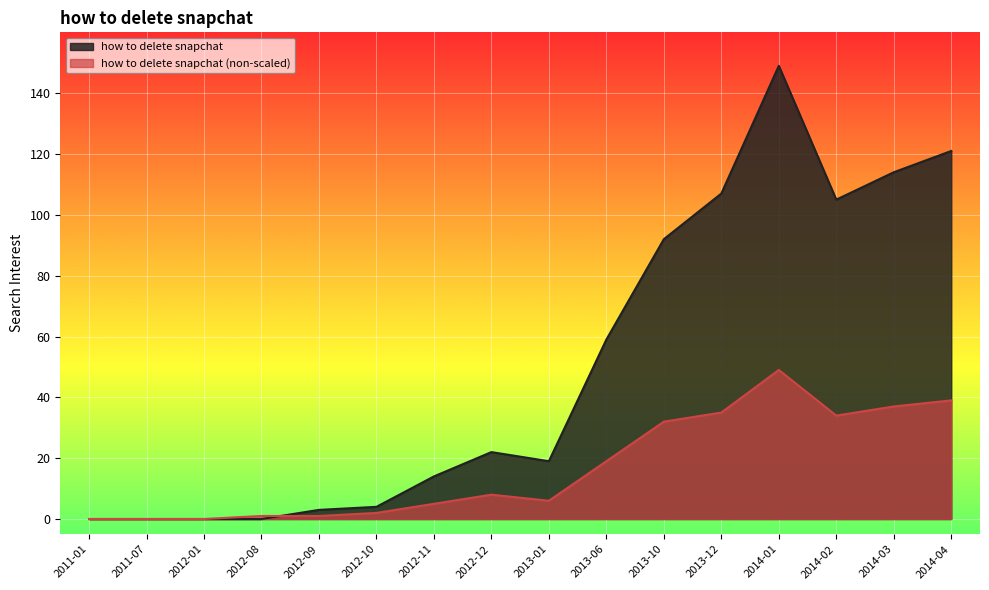

What is the total value across all series at 2013-01?

25